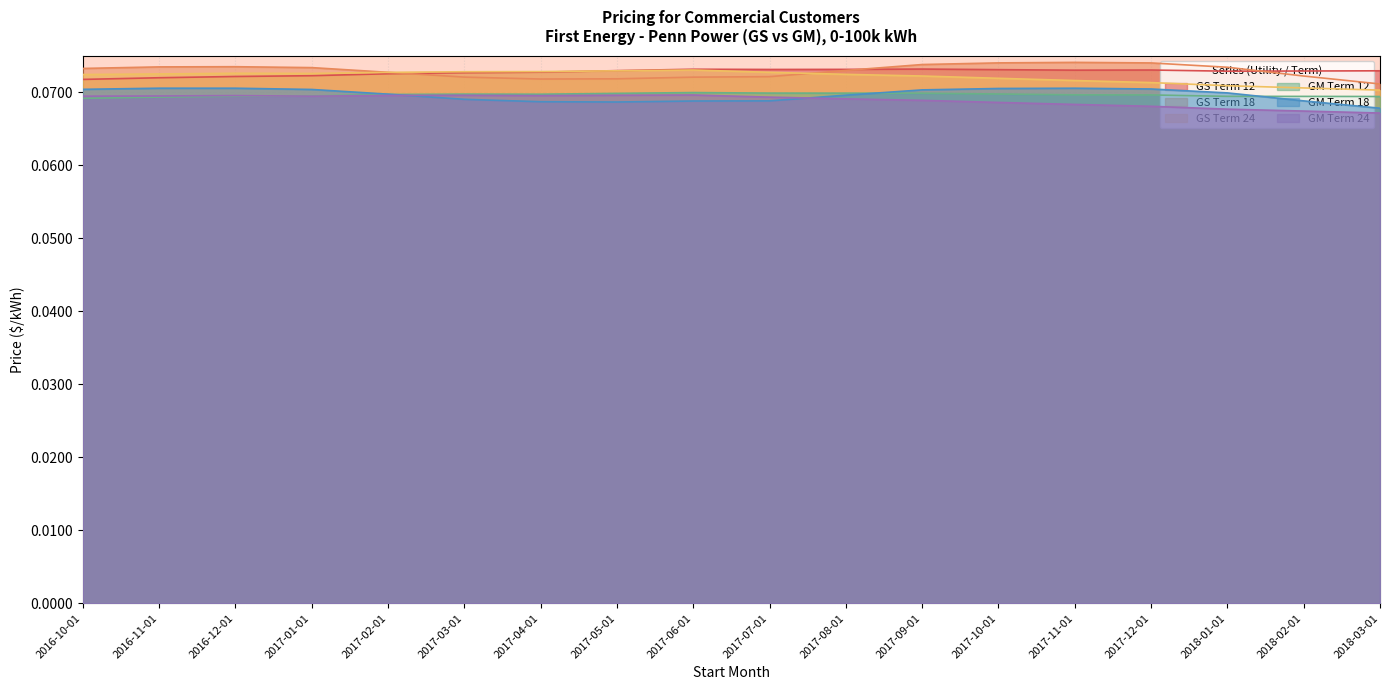

The value of GM Term 24 at 2017-02-01 is 0.0. True or false?

False